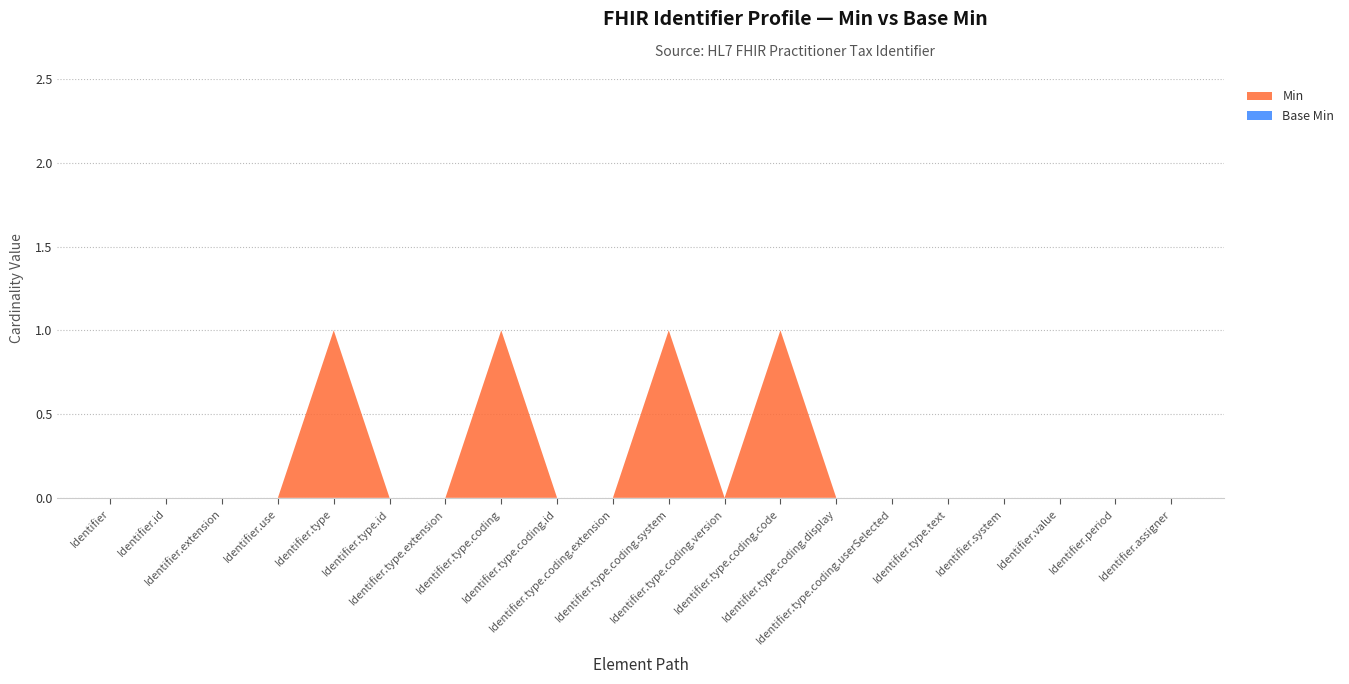

Reading right to left, transcribe all the data shown in this chart.

Min: 0	0	0	0	0	0	0	1	0	1	0	0	1	0	0	1	0	0	0	0
Base Min: 0	0	0	0	0	0	0	0	0	0	0	0	0	0	0	0	0	0	0	0